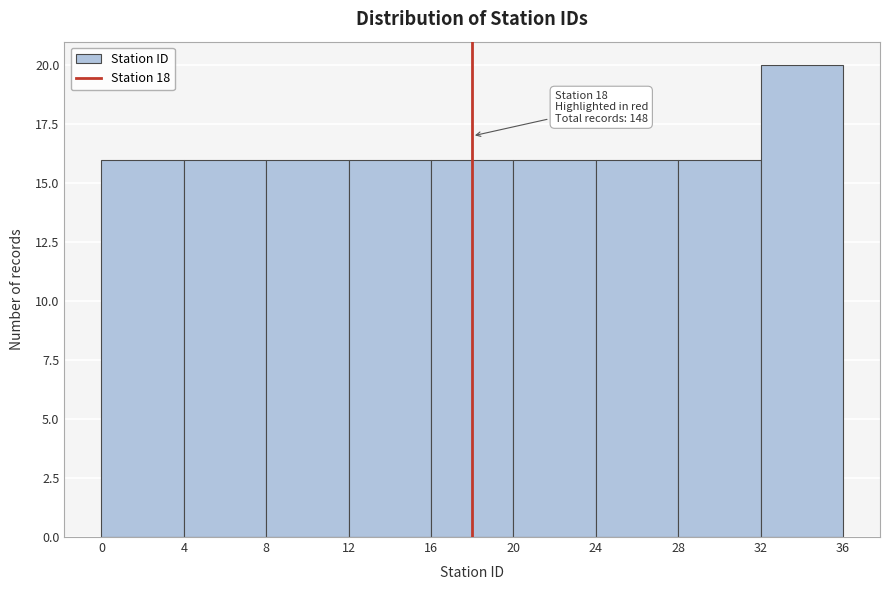

Which range on the x-axis has the tallest bar?

32 to 36